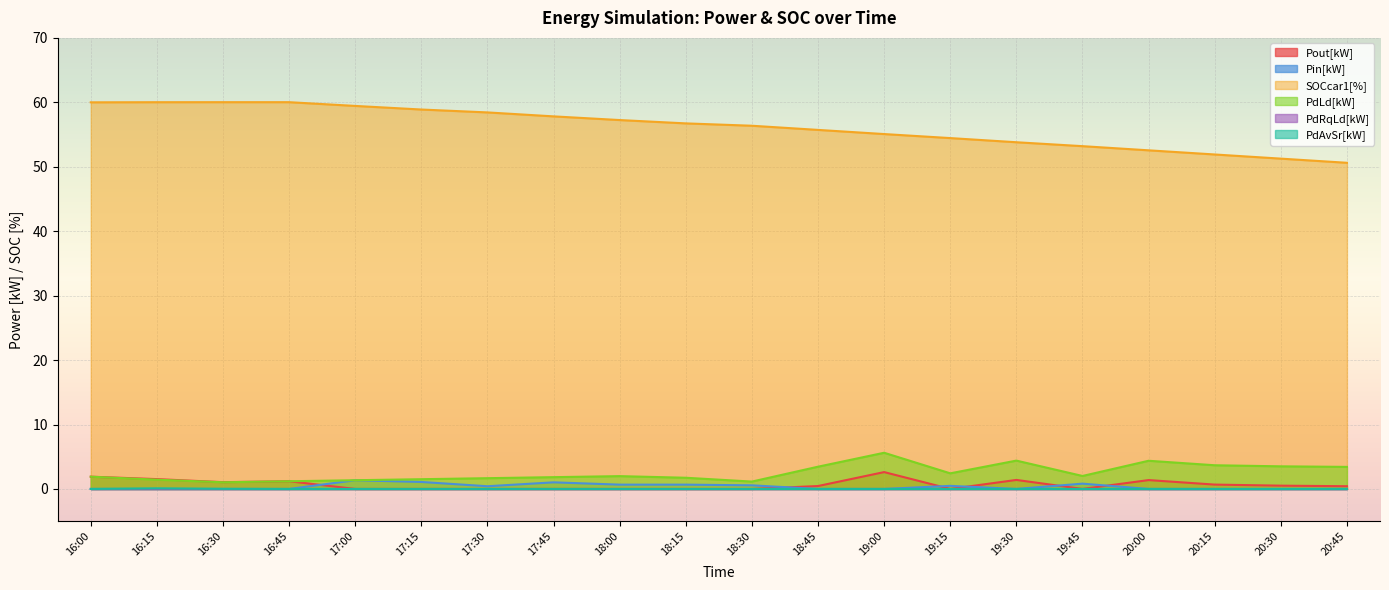

True or false: SOCcar1[%] and Pin[kW] cross at least once.

False